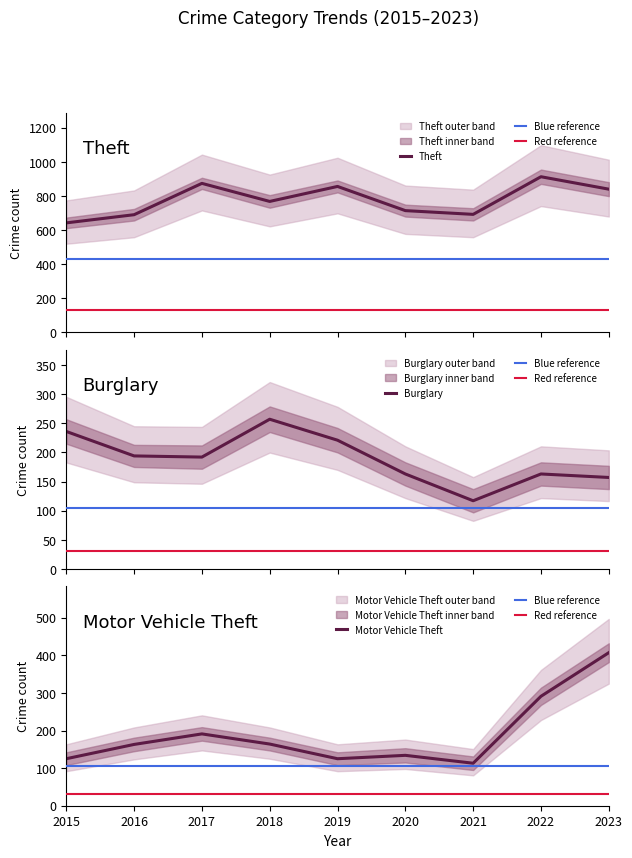

At 2016, list the series in order from largest to smallest.

Theft, Burglary, Motor Vehicle Theft